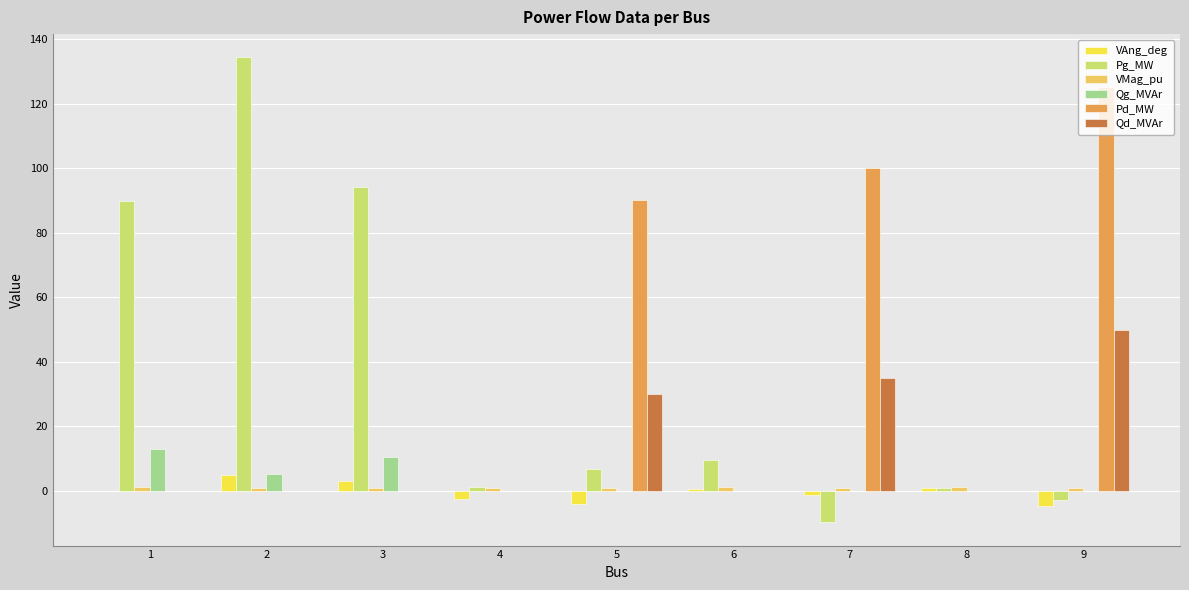

Which series changed the most between 3 and 5?

Pd_MW